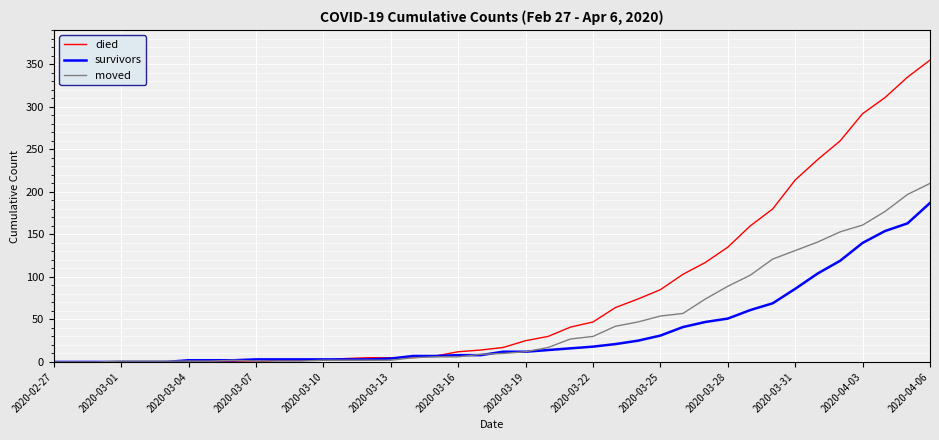

Which series has the widest spread of values?

died